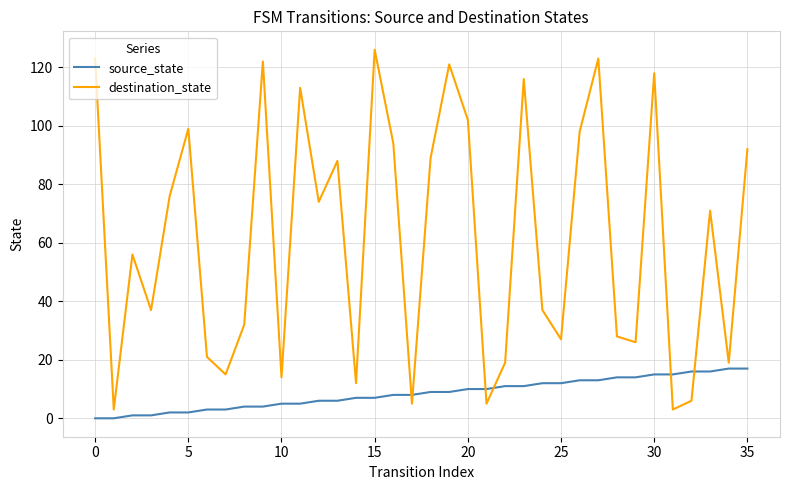

True or false: destination_state and source_state intersect in this chart.

True